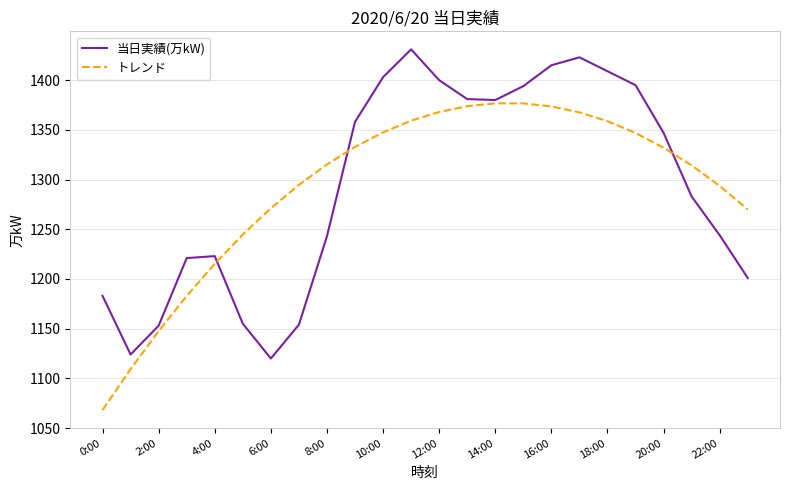

What is the maximum value shown in the chart?

1431.0